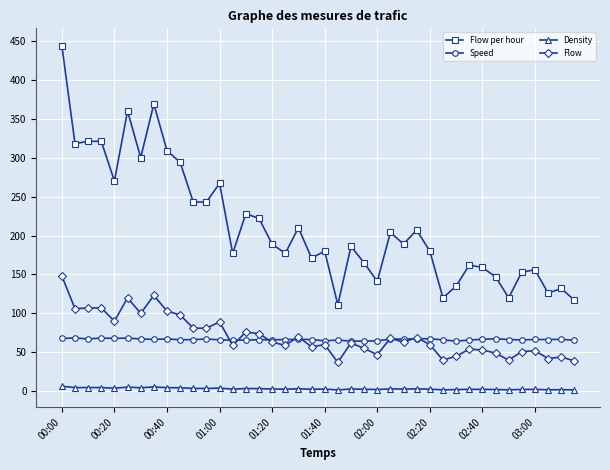

True or false: Flow per hour and Density intersect in this chart.

False